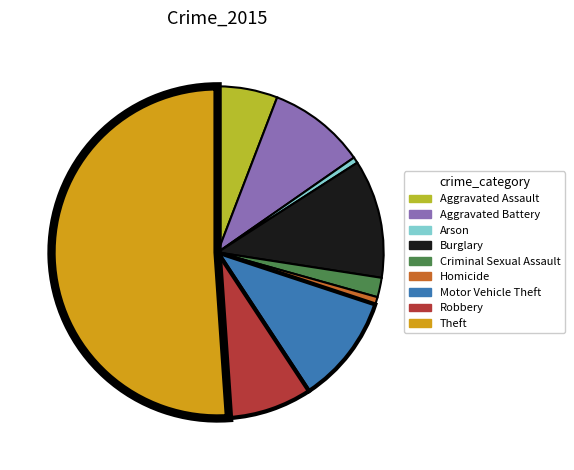

Which slice represents more than half of the pie?

Theft